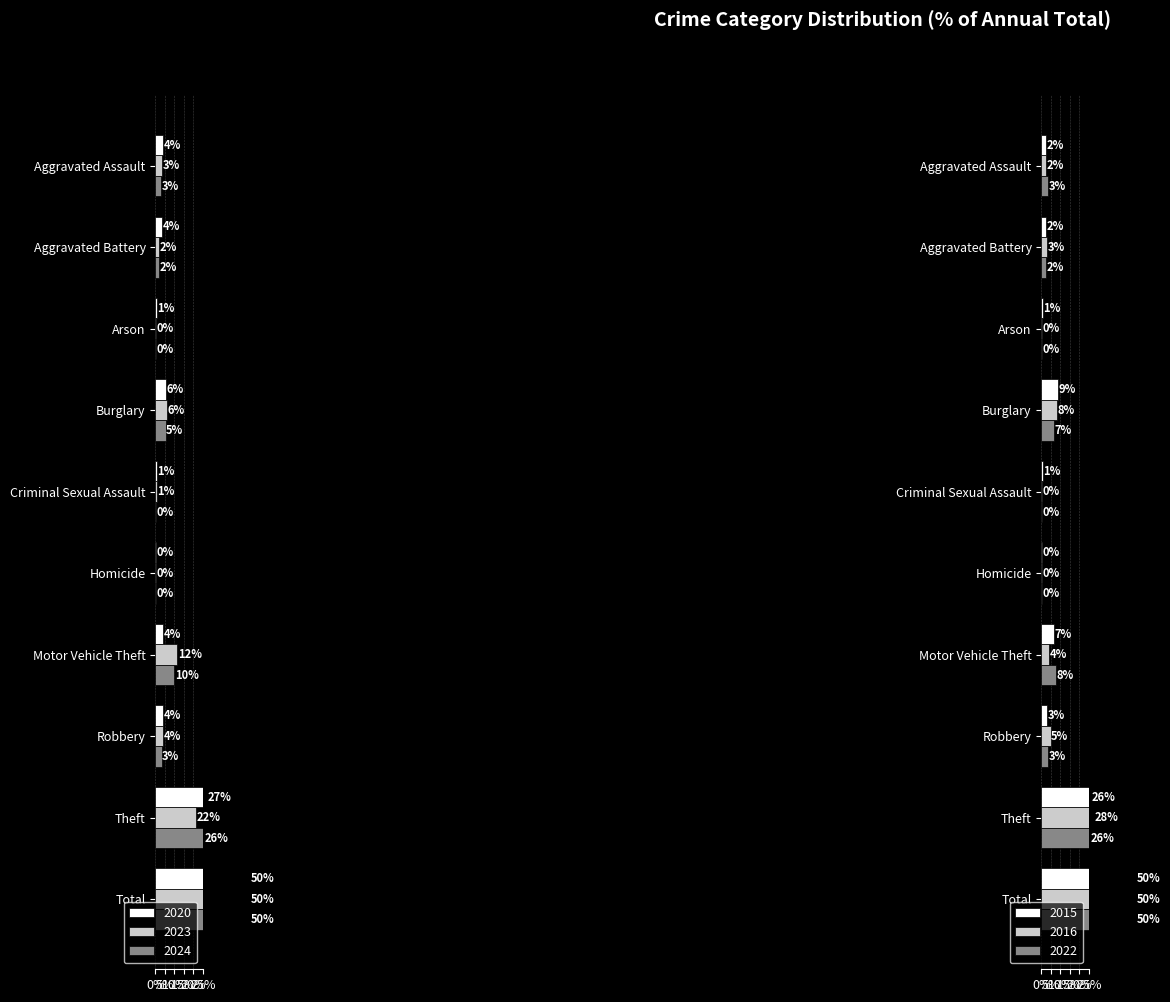

What is the minimum value for 2024?

0.2